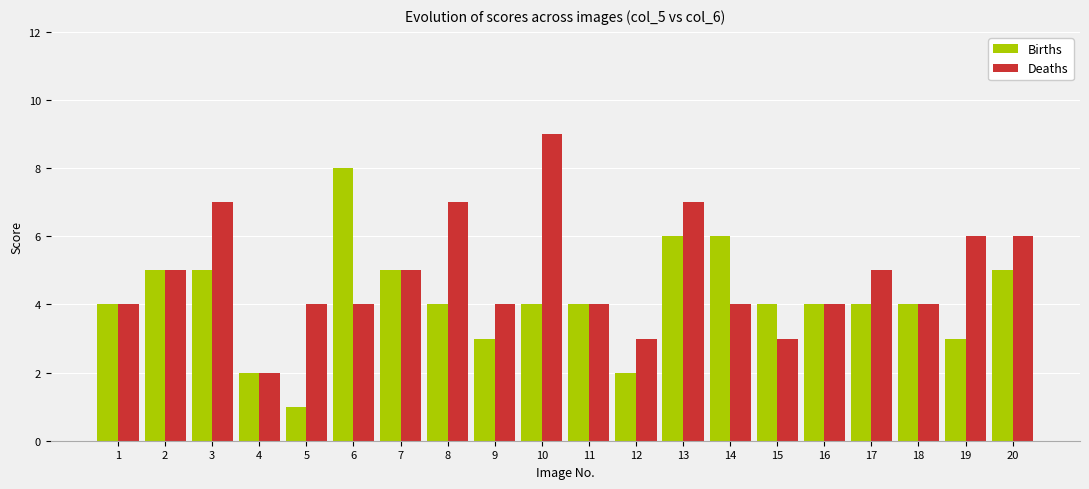

Rank the series at 19 from lowest to highest value.

Births, Deaths